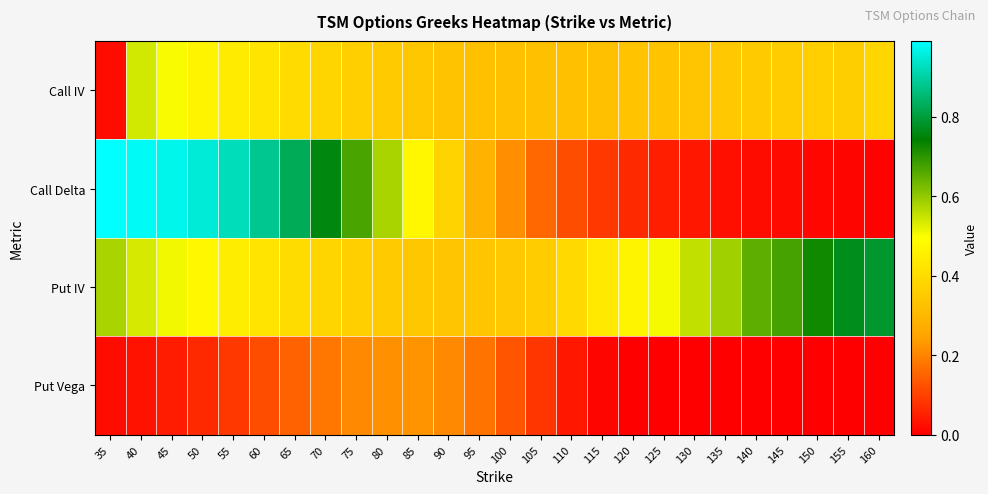

Reading right to left, what are all the values shown in this chart?

Call IV: 160=0.4	155=0.4	150=0.4	145=0.4	140=0.4	135=0.3	130=0.3	125=0.3	120=0.3	115=0.3	110=0.3	105=0.3	100=0.3	95=0.3	90=0.3	85=0.3	80=0.3	75=0.4	70=0.4	65=0.4	60=0.4	55=0.4	50=0.5	45=0.5	40=0.5	35=0.0
Call Delta: 160=0.0	155=0.0	150=0.0	145=0.0	140=0.0	135=0.0	130=0.0	125=0.0	120=0.1	115=0.1	110=0.1	105=0.2	100=0.2	95=0.3	90=0.4	85=0.5	80=0.6	75=0.7	70=0.8	65=0.8	60=0.9	55=0.9	50=1.0	45=1.0	40=1.0	35=1.0
Put IV: 160=0.8	155=0.8	150=0.7	145=0.7	140=0.7	135=0.6	130=0.6	125=0.5	120=0.5	115=0.4	110=0.4	105=0.4	100=0.3	95=0.3	90=0.3	85=0.3	80=0.4	75=0.4	70=0.4	65=0.4	60=0.4	55=0.4	50=0.5	45=0.5	40=0.5	35=0.6
Put Vega: 160=0.0	155=0.0	150=0.0	145=0.0	140=0.0	135=0.0	130=0.0	125=0.0	120=0.0	115=0.0	110=0.0	105=0.1	100=0.1	95=0.2	90=0.2	85=0.2	80=0.2	75=0.2	70=0.2	65=0.1	60=0.1	55=0.1	50=0.1	45=0.0	40=0.0	35=0.0